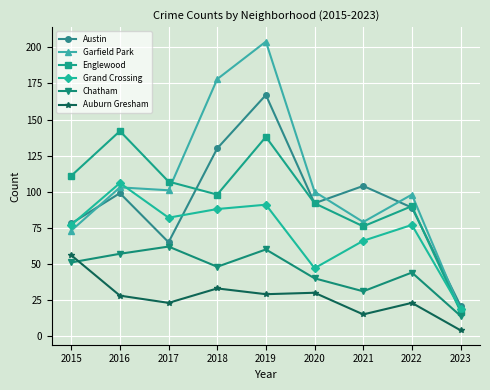

Where is the first local maximum for Englewood?

2016